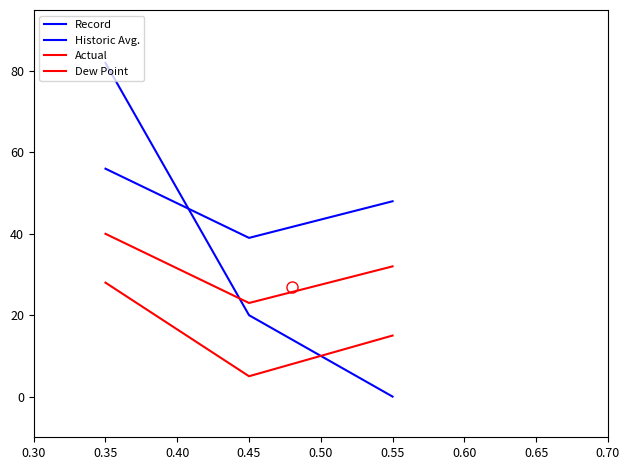

Reading right to left, transcribe all the data shown in this chart.

Record: 0	20	82
Historic Avg.: 48	39	56
Actual: 32	23	40
Dew Point: 15	5	28